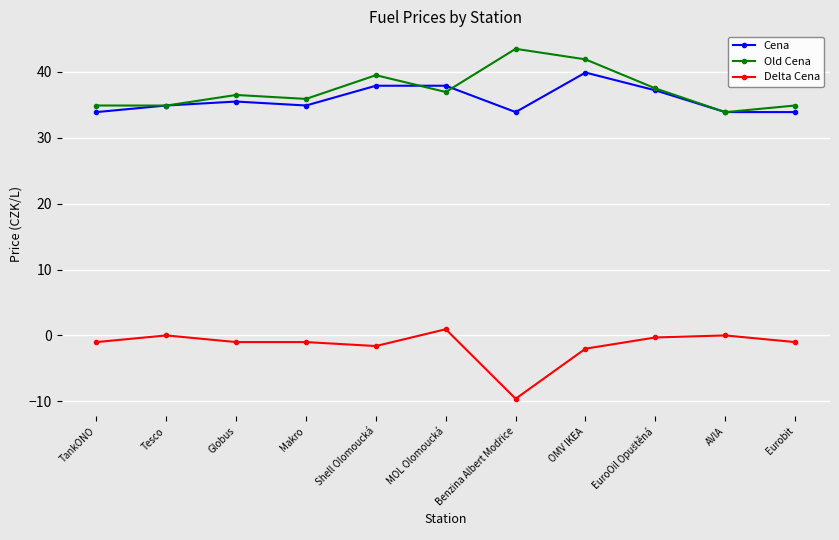

What is the value of the Old Cena point at the 2nd from the left?

34.9